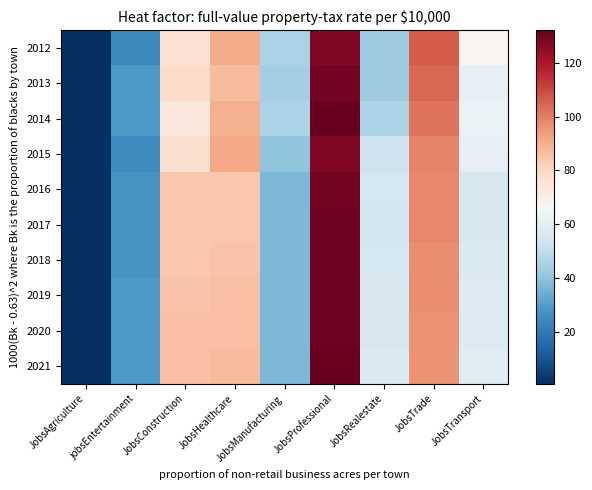

Reading left to right, extract all data points from this chart.

2012: JobsAgriculture=1	jobsEntertainment=25	JobsConstruction=76	JobsHealthcare=91	JobsManufacturing=46	JobsProfessional=127	JobsRealestate=43	JobsTrade=106	JobsTransport=68
2013: JobsAgriculture=1	jobsEntertainment=29	JobsConstruction=79	JobsHealthcare=87	JobsManufacturing=44	JobsProfessional=129	JobsRealestate=43	JobsTrade=104	JobsTransport=61
2014: JobsAgriculture=1	jobsEntertainment=29	JobsConstruction=74	JobsHealthcare=90	JobsManufacturing=46	JobsProfessional=132	JobsRealestate=46	JobsTrade=102	JobsTransport=62
2015: JobsAgriculture=1	jobsEntertainment=26	JobsConstruction=77	JobsHealthcare=92	JobsManufacturing=40	JobsProfessional=127	JobsRealestate=53	JobsTrade=99	JobsTransport=61
2016: JobsAgriculture=1	jobsEntertainment=28	JobsConstruction=84	JobsHealthcare=84	JobsManufacturing=37	JobsProfessional=129	JobsRealestate=55	JobsTrade=98	JobsTransport=56
2017: JobsAgriculture=1	jobsEntertainment=28	JobsConstruction=84	JobsHealthcare=84	JobsManufacturing=37	JobsProfessional=130	JobsRealestate=54	JobsTrade=98	JobsTransport=56
2018: JobsAgriculture=1	jobsEntertainment=28	JobsConstruction=84	JobsHealthcare=85	JobsManufacturing=37	JobsProfessional=130	JobsRealestate=55	JobsTrade=97	JobsTransport=57
2019: JobsAgriculture=1	jobsEntertainment=29	JobsConstruction=85	JobsHealthcare=86	JobsManufacturing=37	JobsProfessional=130	JobsRealestate=56	JobsTrade=97	JobsTransport=58
2020: JobsAgriculture=1	jobsEntertainment=29	JobsConstruction=86	JobsHealthcare=86	JobsManufacturing=37	JobsProfessional=130	JobsRealestate=56	JobsTrade=96	JobsTransport=58
2021: JobsAgriculture=1	jobsEntertainment=29	JobsConstruction=86	JobsHealthcare=87	JobsManufacturing=37	JobsProfessional=131	JobsRealestate=57	JobsTrade=96	JobsTransport=59